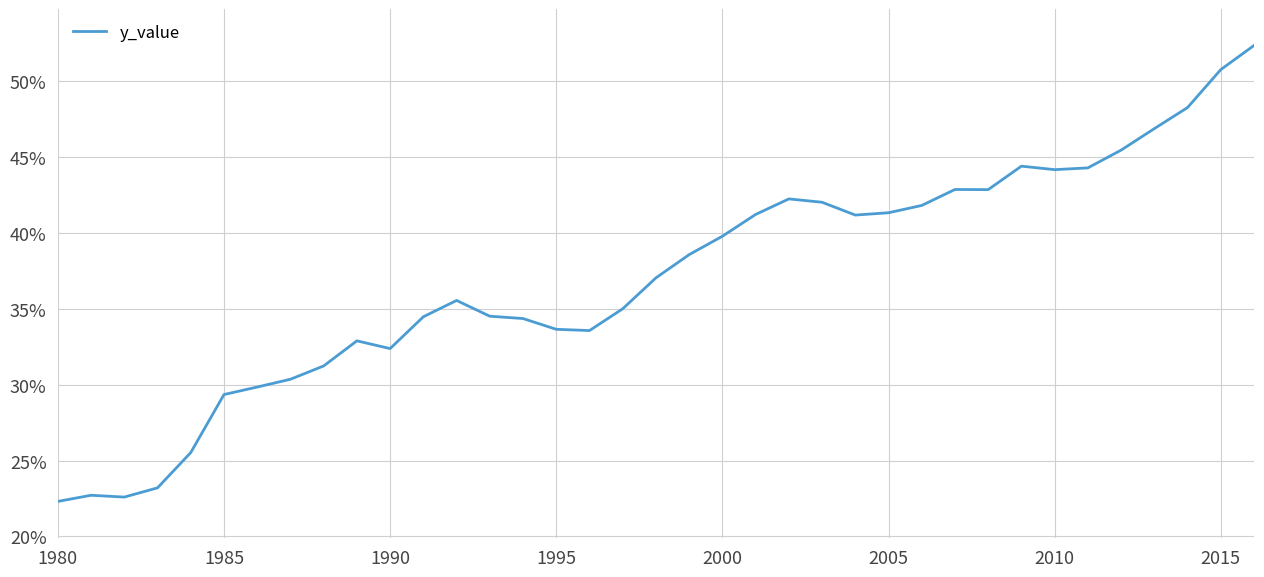

What is the minimum value shown in the chart?

22.3